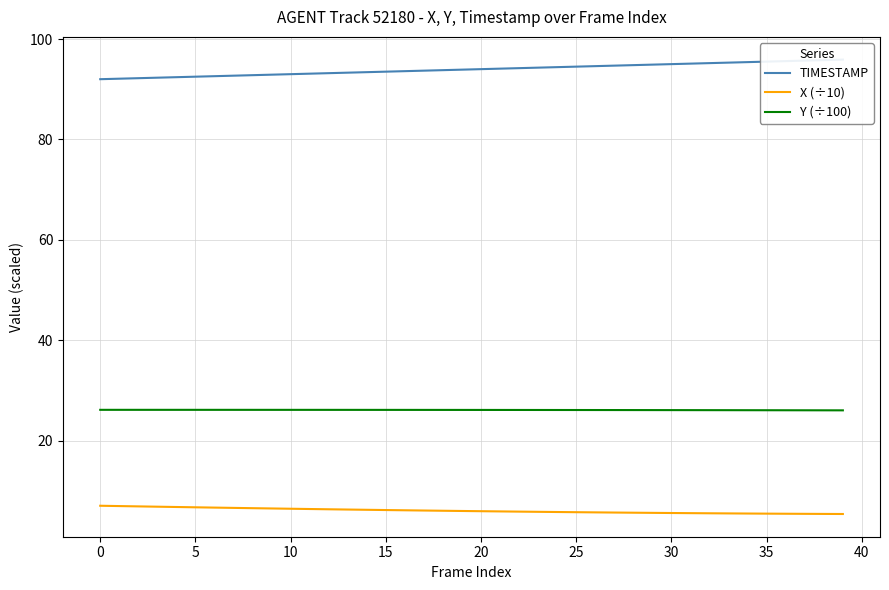

Which series has the largest total across all categories?

TIMESTAMP